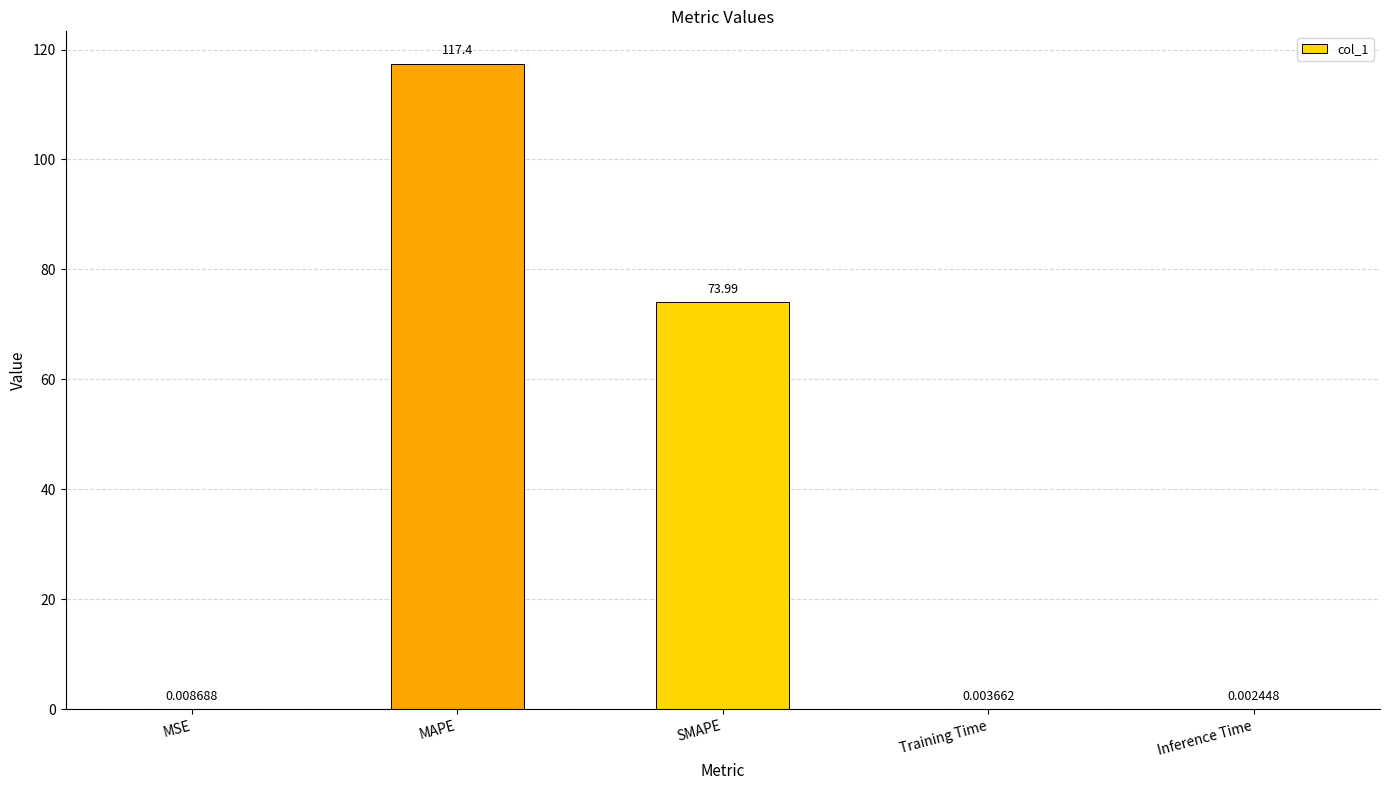

Where is the data nearest to the value 58?

SMAPE